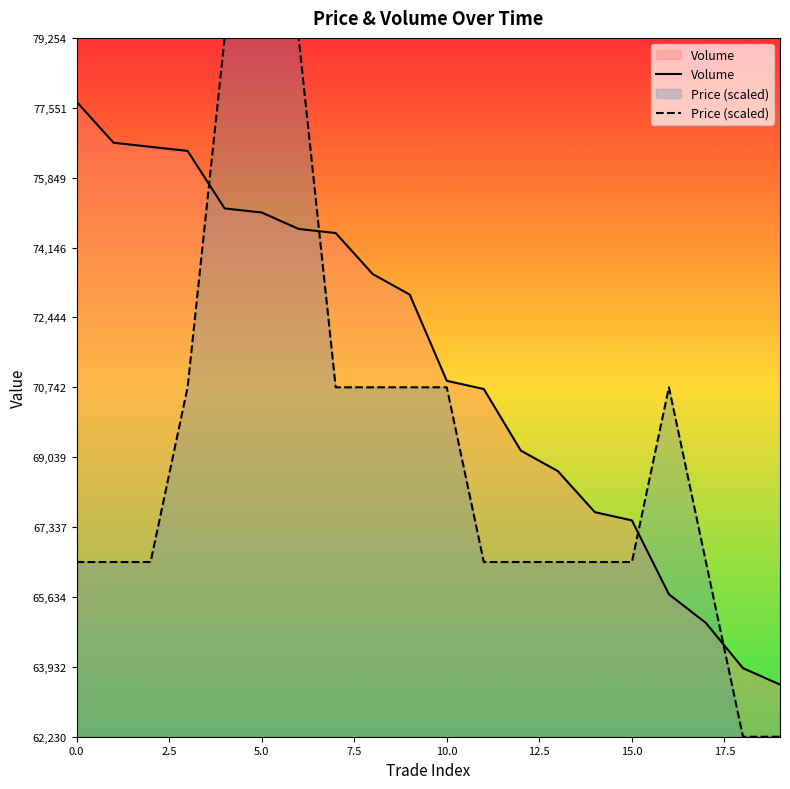

How many data points in Price (scaled) are less than 66486?

2